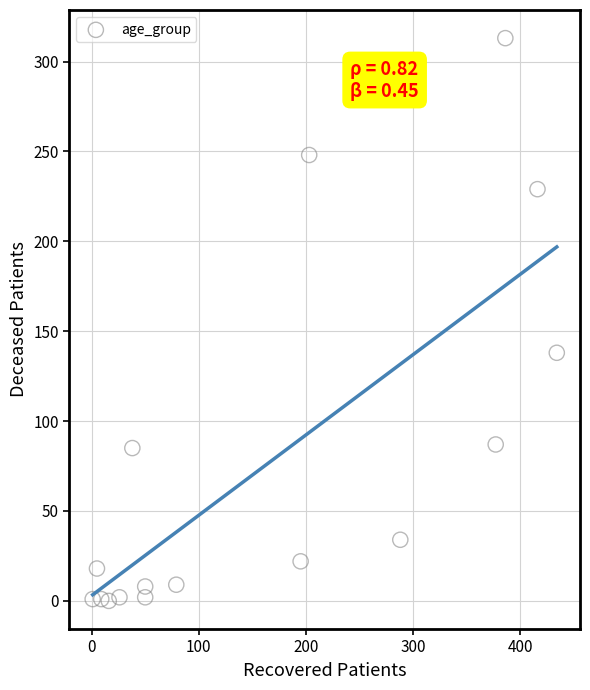

What Y value in the scatter plot is closest to 156?

138